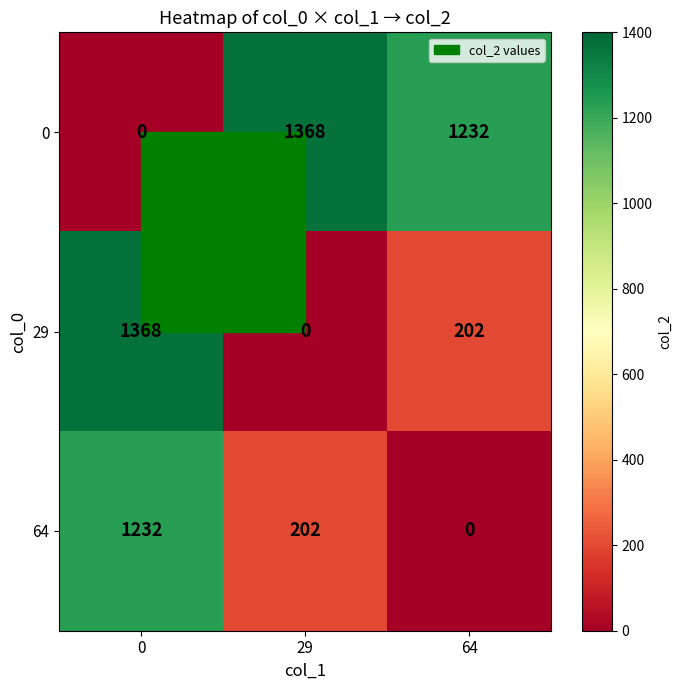

Is the value of 0 at 29 greater than the value of 64 at 0?

Yes